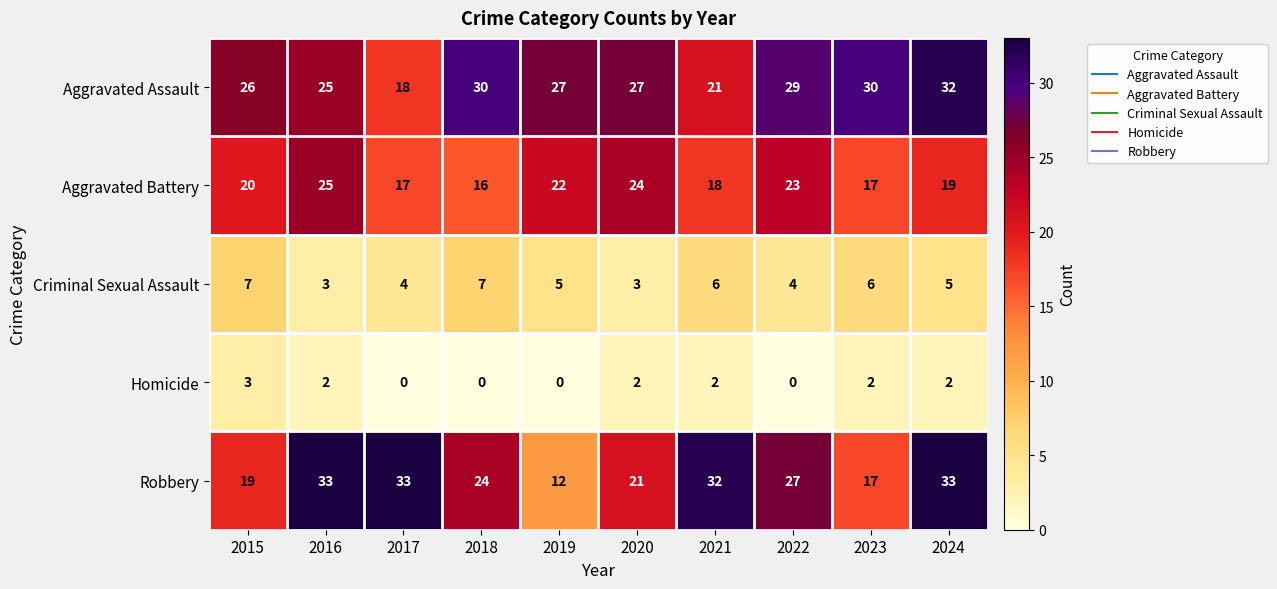

How many distinct data groups are displayed?

5